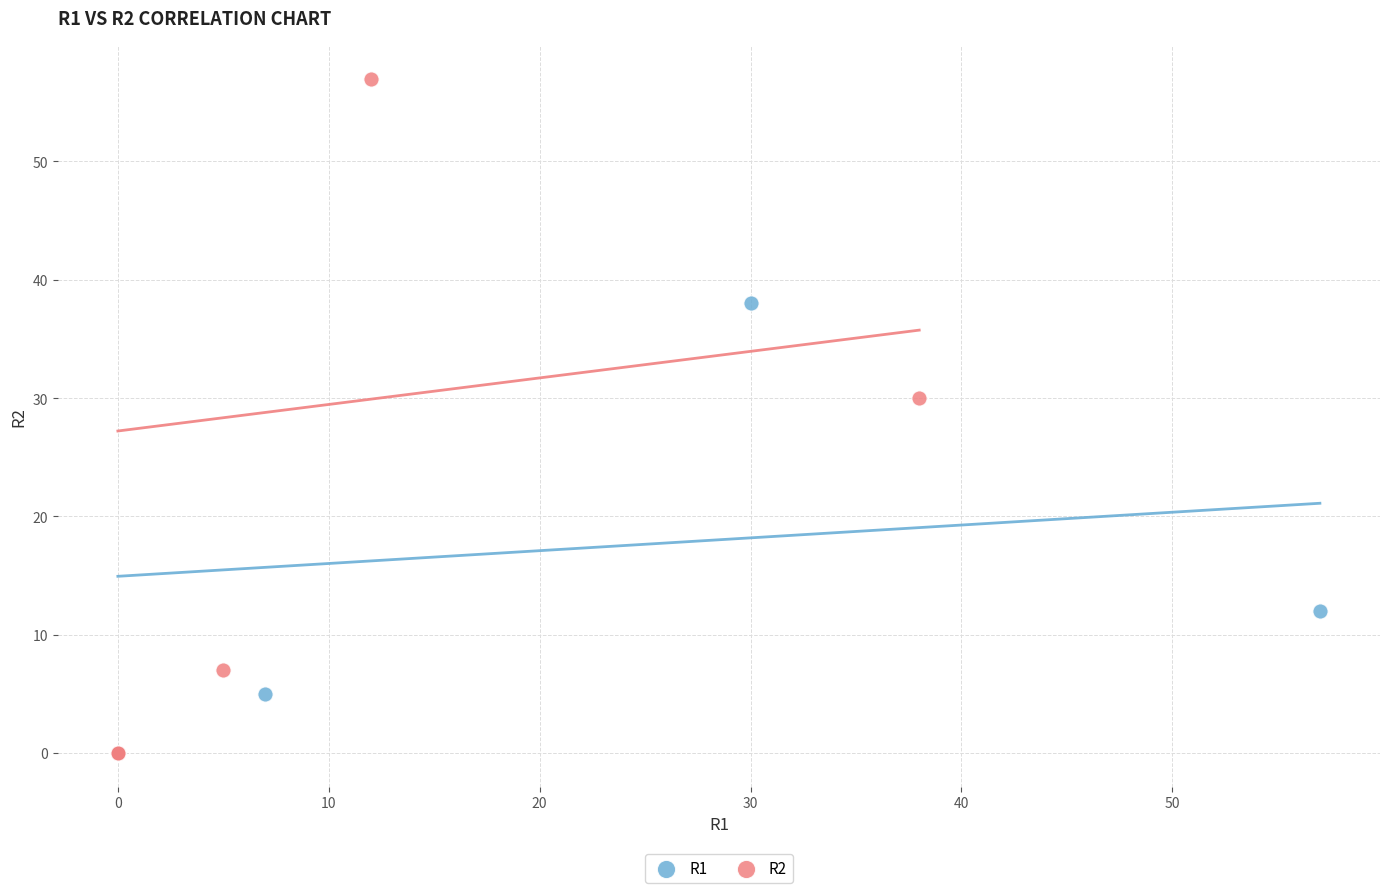

Which series reaches the maximum Y coordinate?

R2